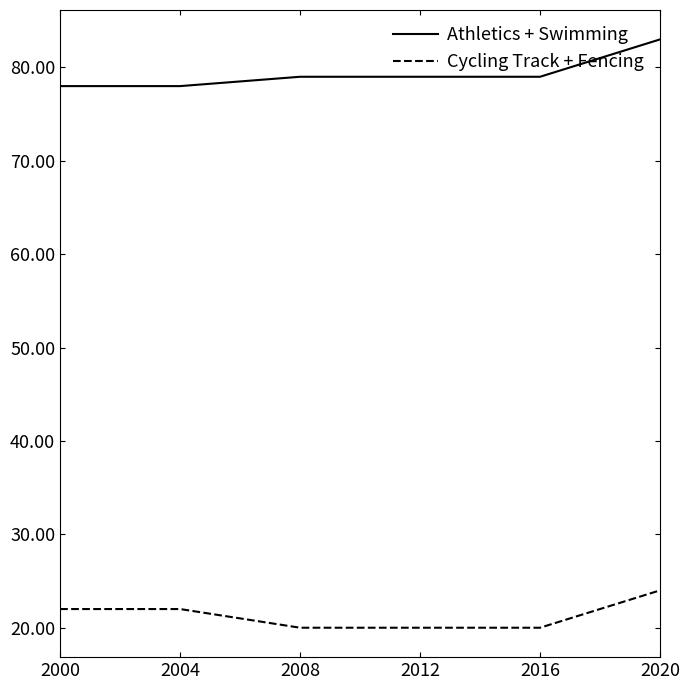

Is it true that Athletics + Swimming equals 28 at 2012?

False